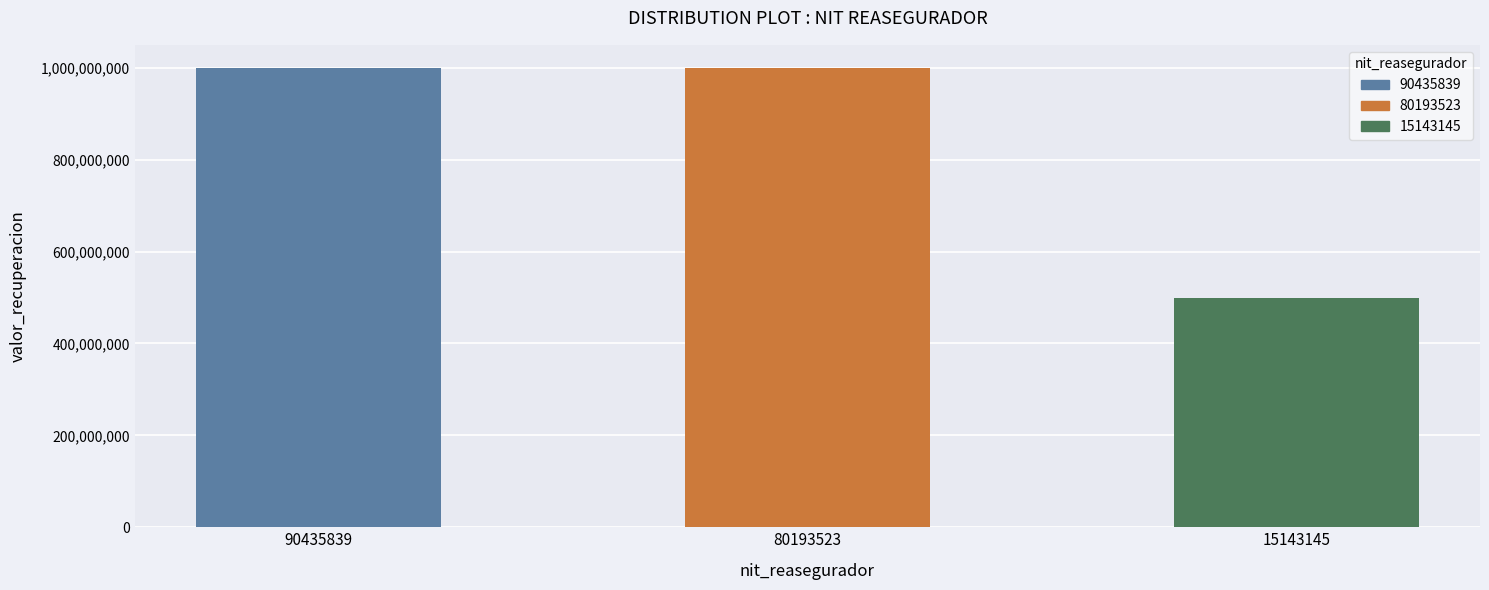

How many values are below 1000000000?

1